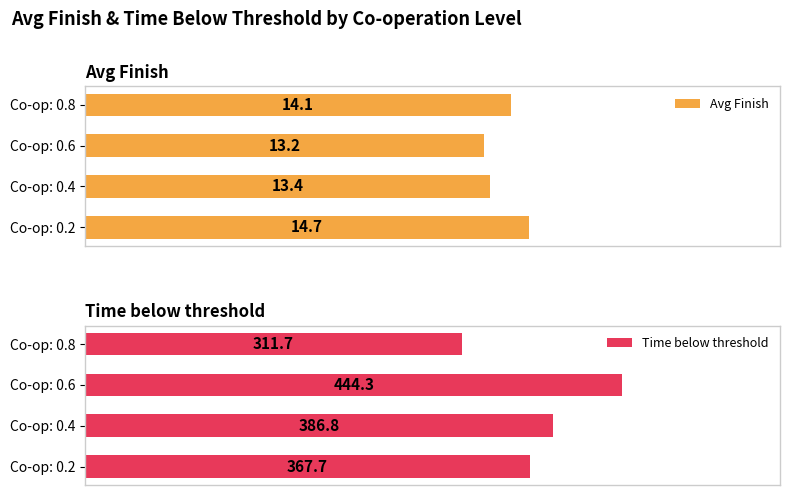

Rank the series by their average value, from lowest to highest.

Avg Finish, Time below threshold